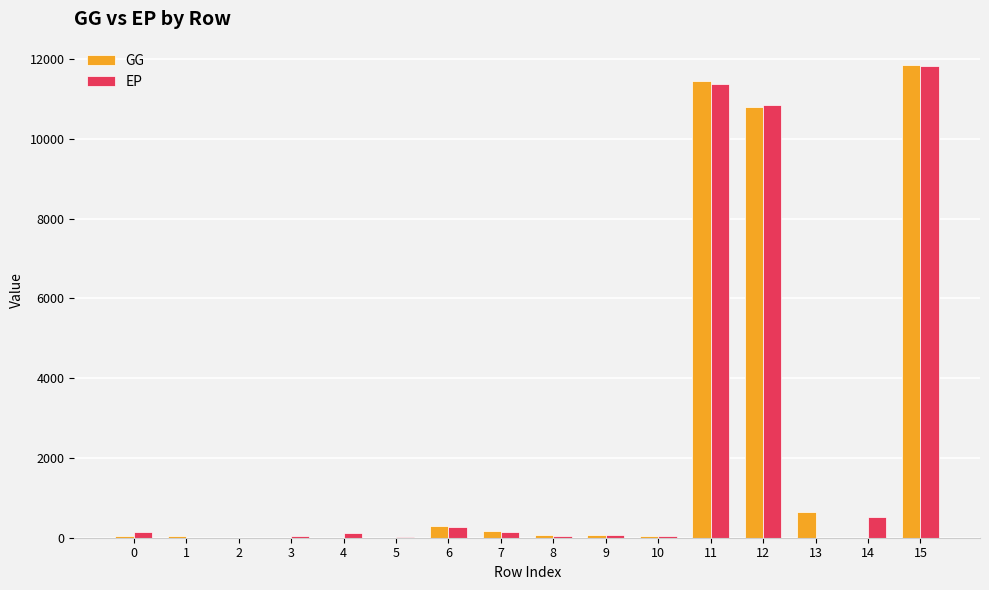

At which label does GG first exceed 60?

6